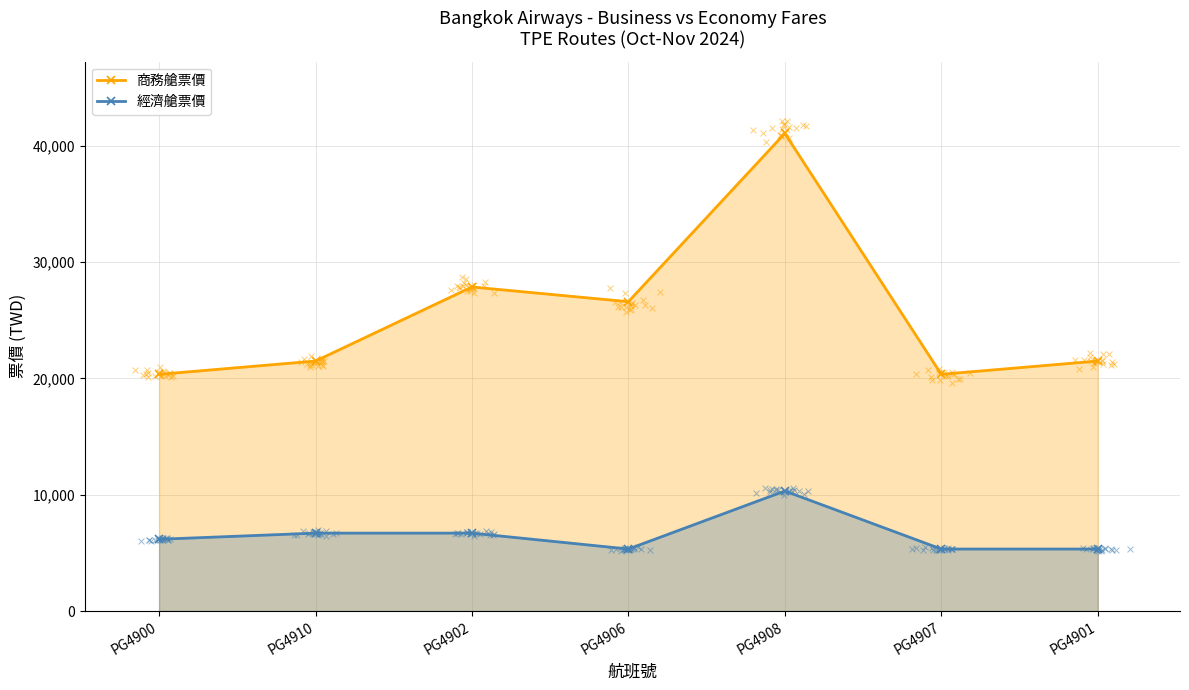

Which series contains the highest Y value?

商務艙票價